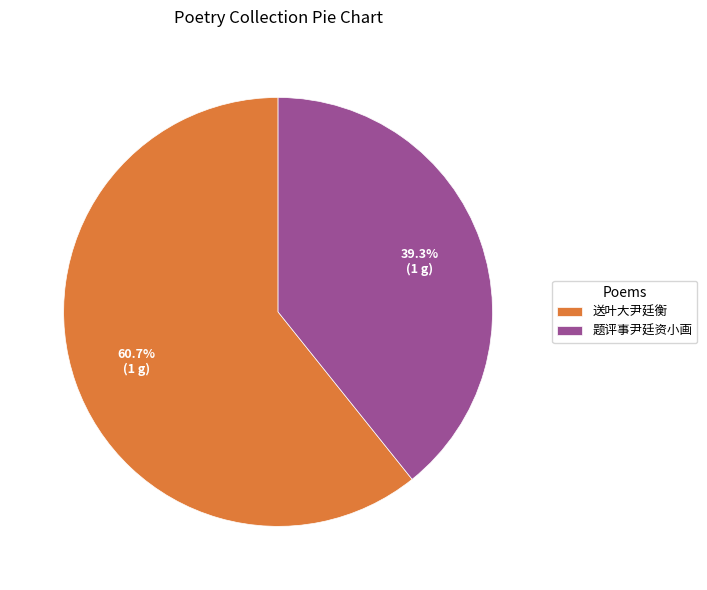

To the nearest percent, what percentage of the pie is 送叶大尹廷衡?

61%